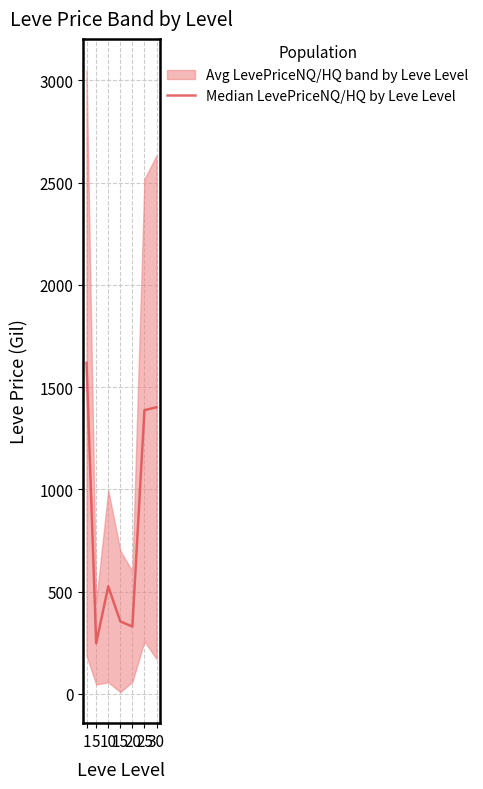

How many interior local valleys (lower than both neighbors) does the data have?

2